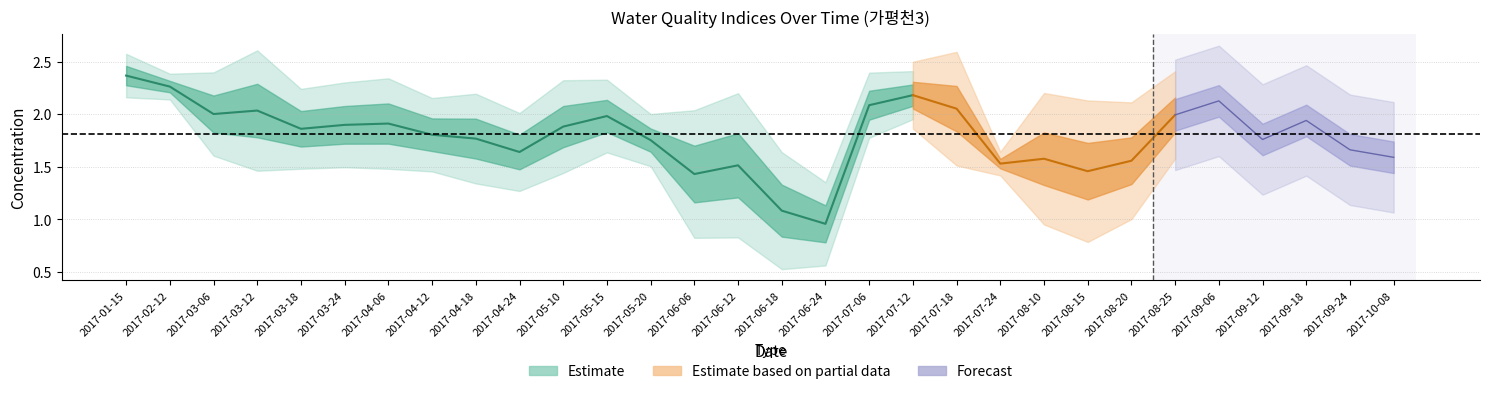

Reading left to right, extract all data points from this chart.

tn: 2017-01-15=2.4	2017-02-12=2.3	2017-03-06=2.1	2017-03-12=2.2	2017-03-18=2.0	2017-03-24=2.0	2017-04-06=2.0	2017-04-12=1.9	2017-04-18=1.9	2017-04-24=1.7	2017-05-10=2.0	2017-05-15=2.1	2017-05-20=1.8	2017-06-06=1.6	2017-06-12=1.7	2017-06-18=1.2	2017-06-24=1.1	2017-07-06=2.2	2017-07-12=2.2	2017-07-18=2.2	2017-07-24=1.6	2017-08-10=1.7	2017-08-15=1.6	2017-08-20=1.7	2017-08-25=2.1	2017-09-06=2.2	2017-09-12=1.9	2017-09-18=2.0	2017-09-24=1.7	2017-10-08=1.7
no3n: 2017-01-15=2.3	2017-02-12=2.2	2017-03-06=1.9	2017-03-12=1.9	2017-03-18=1.8	2017-03-24=1.8	2017-04-06=1.8	2017-04-12=1.7	2017-04-18=1.6	2017-04-24=1.5	2017-05-10=1.8	2017-05-15=1.9	2017-05-20=1.7	2017-06-06=1.3	2017-06-12=1.3	2017-06-18=0.9	2017-06-24=0.8	2017-07-06=2.0	2017-07-12=2.1	2017-07-18=1.9	2017-07-24=1.5	2017-08-10=1.5	2017-08-15=1.3	2017-08-20=1.4	2017-08-25=1.9	2017-09-06=2.1	2017-09-12=1.6	2017-09-18=1.9	2017-09-24=1.6	2017-10-08=1.5
dtn: 2017-01-15=2.4	2017-02-12=2.3	2017-03-06=2.1	2017-03-12=2.2	2017-03-18=2.0	2017-03-24=1.9	2017-04-06=2.0	2017-04-12=1.9	2017-04-18=1.7	2017-04-24=1.7	2017-05-10=2.0	2017-05-15=2.0	2017-05-20=1.8	2017-06-06=1.5	2017-06-12=1.5	2017-06-18=1.1	2017-06-24=1.0	2017-07-06=2.1	2017-07-12=2.2	2017-07-18=2.1	2017-07-24=1.5	2017-08-10=1.7	2017-08-15=1.6	2017-08-20=1.7	2017-08-25=2.0	2017-09-06=2.2	2017-09-12=1.9	2017-09-18=2.0	2017-09-24=1.7	2017-10-08=1.6